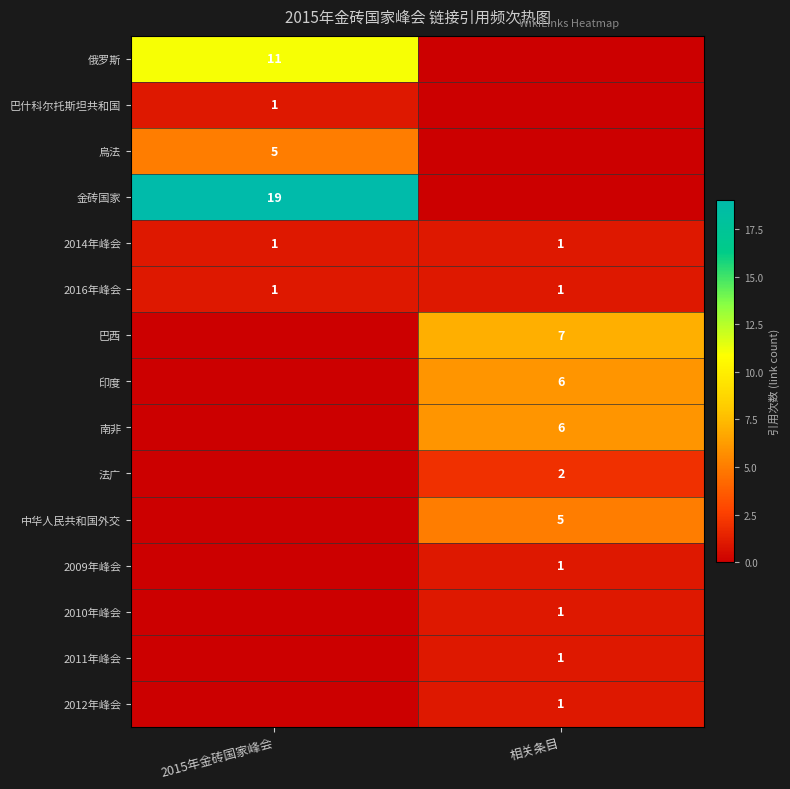

Is the value of 法广 at 相关条目 greater than the value of 2012年峰会 at 相关条目?

Yes